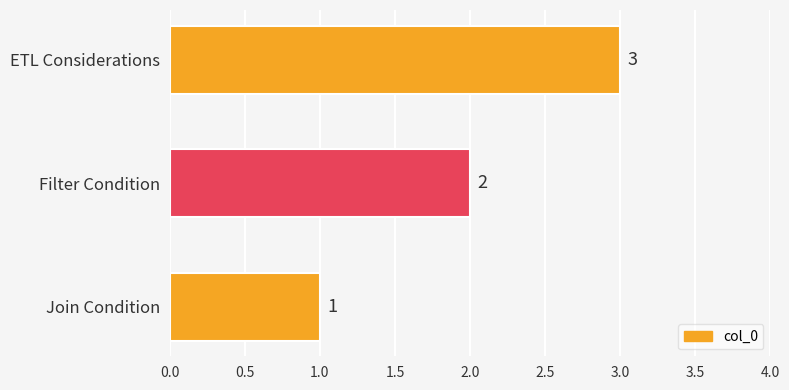

How many distinct data groups are displayed?

1